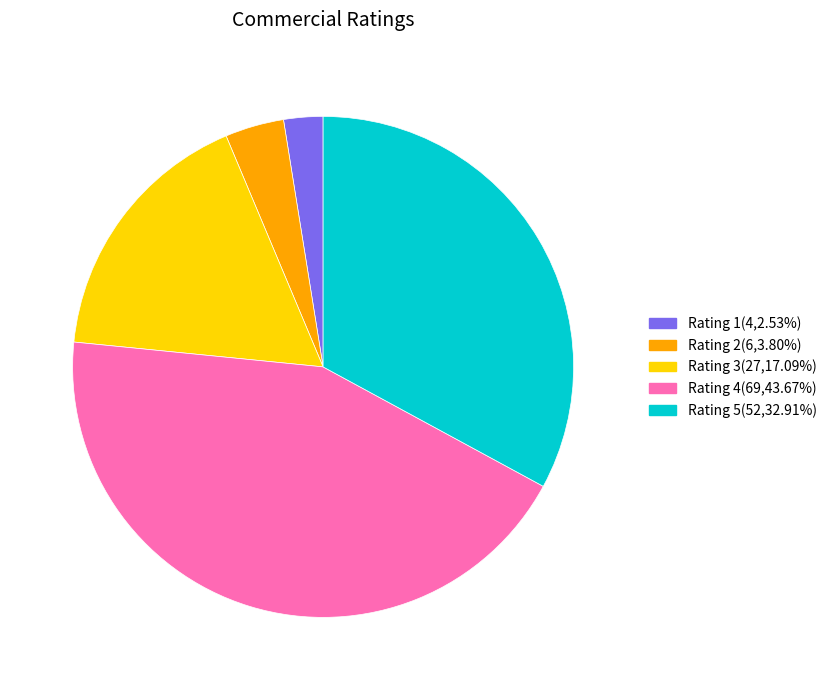

How many slices are in this pie chart?

5